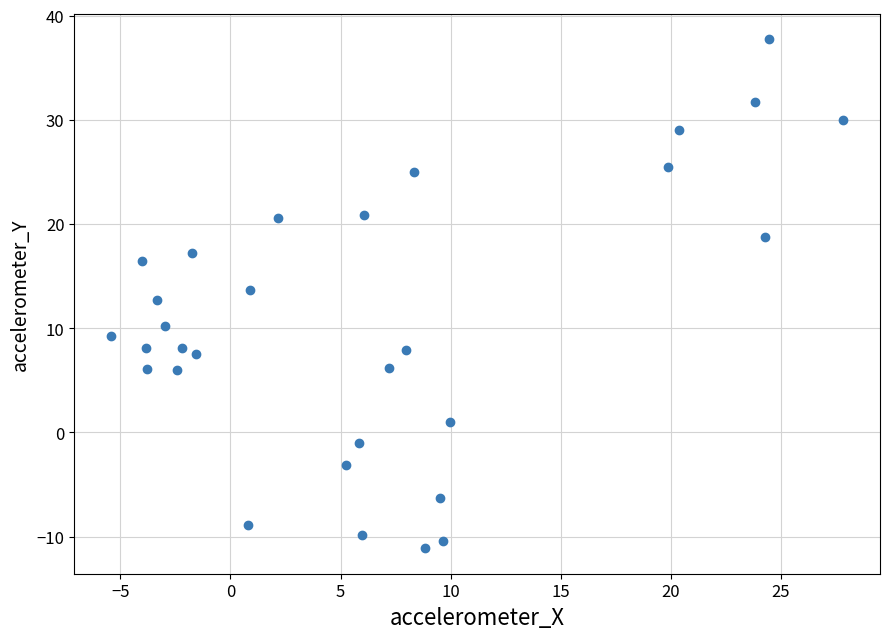

What is the range of Y values (max minus min)?

48.9